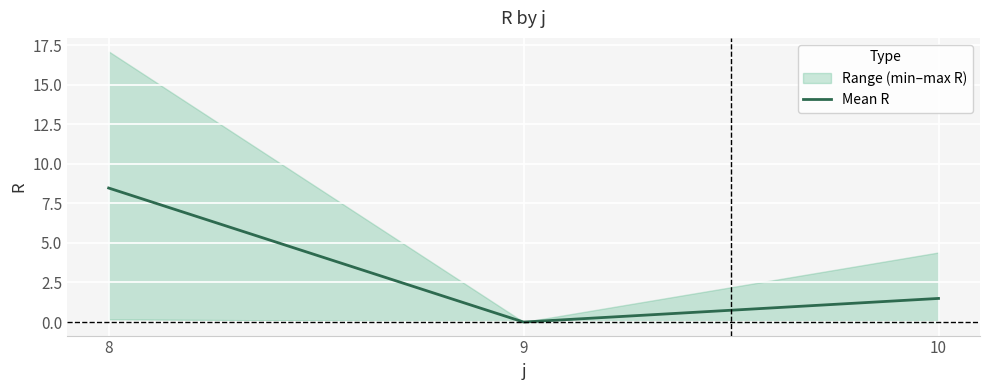

How many values in the Mean R series exceed 1?

2